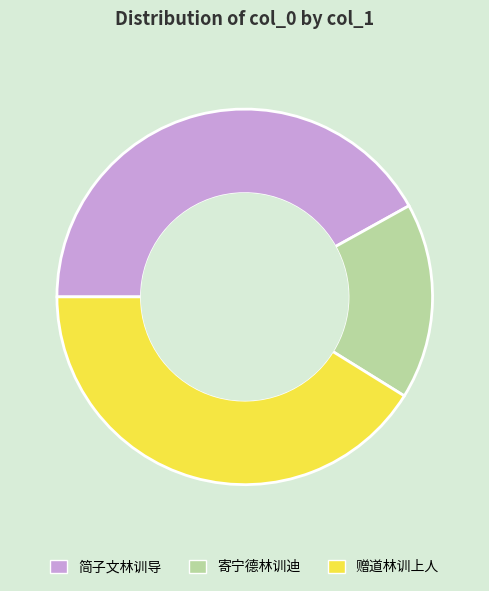

Rank the categories by value from highest to lowest.

简子文林训导, 赠道林训上人, 寄宁德林训迪